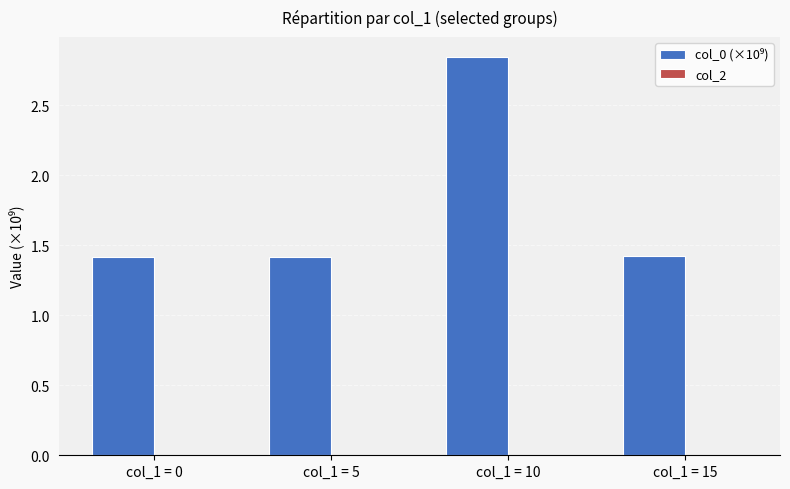

At which category does the chart reach its peak across all series?

col_1 = 10